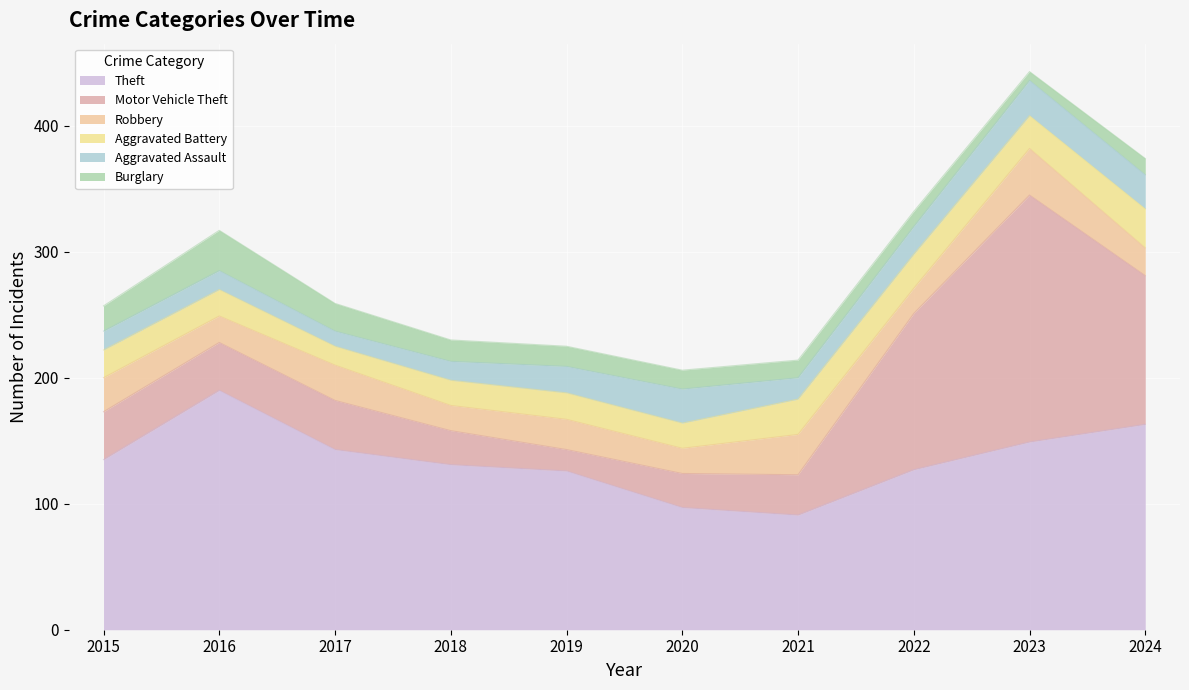

Which series has the largest total across all categories?

Theft